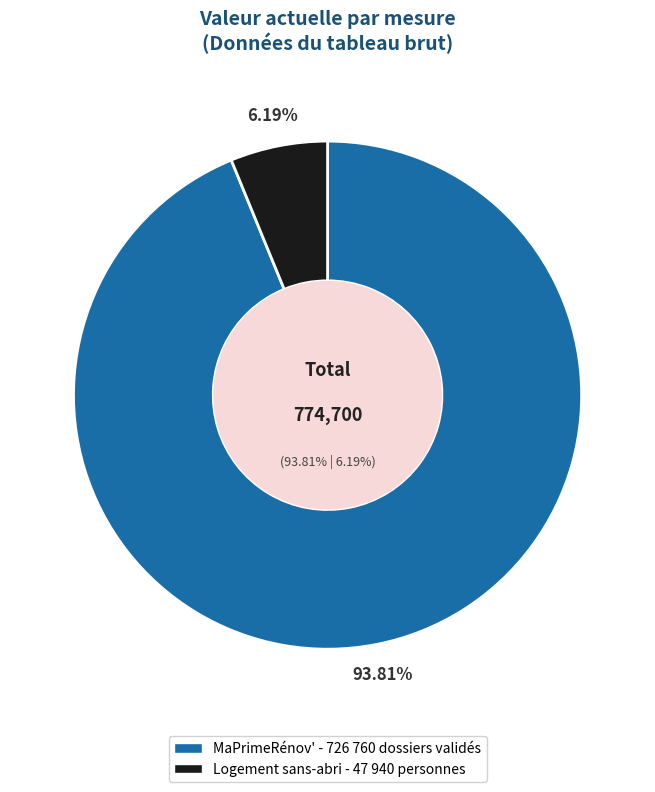

Is MaPrimeRénov' the majority of the pie?

Yes